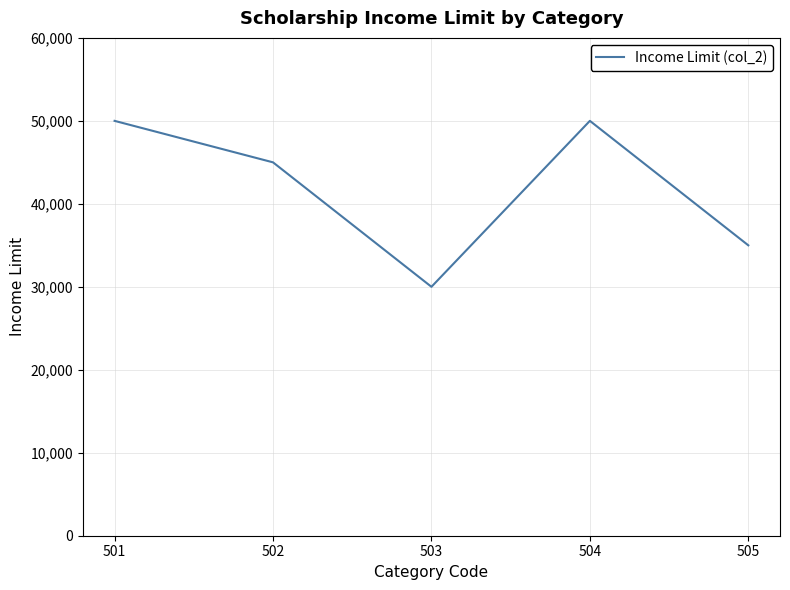

Where is the first local minimum?

503